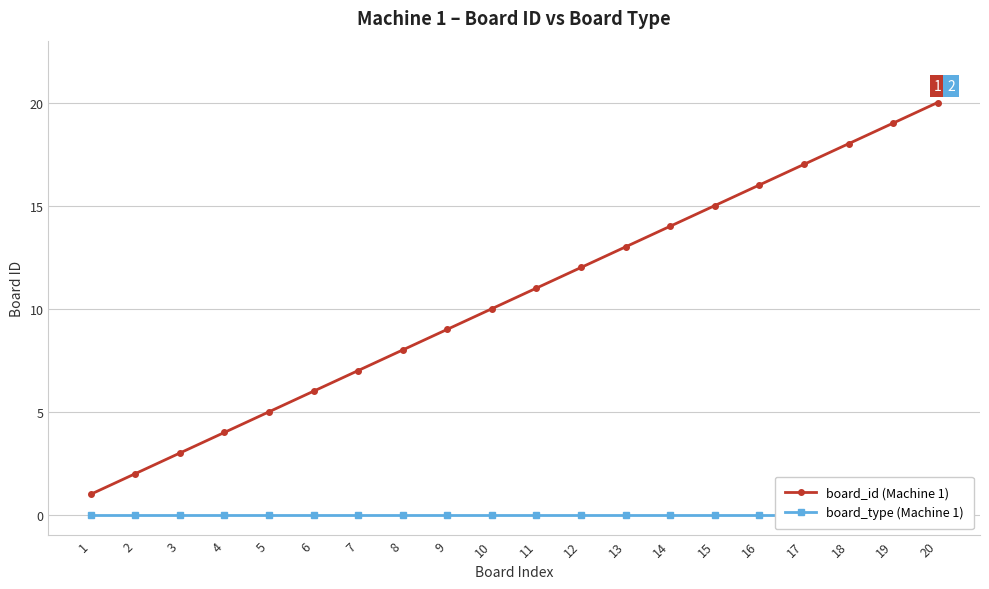

Rank the series by their average value, from highest to lowest.

board_id (Machine 1), board_type (Machine 1)